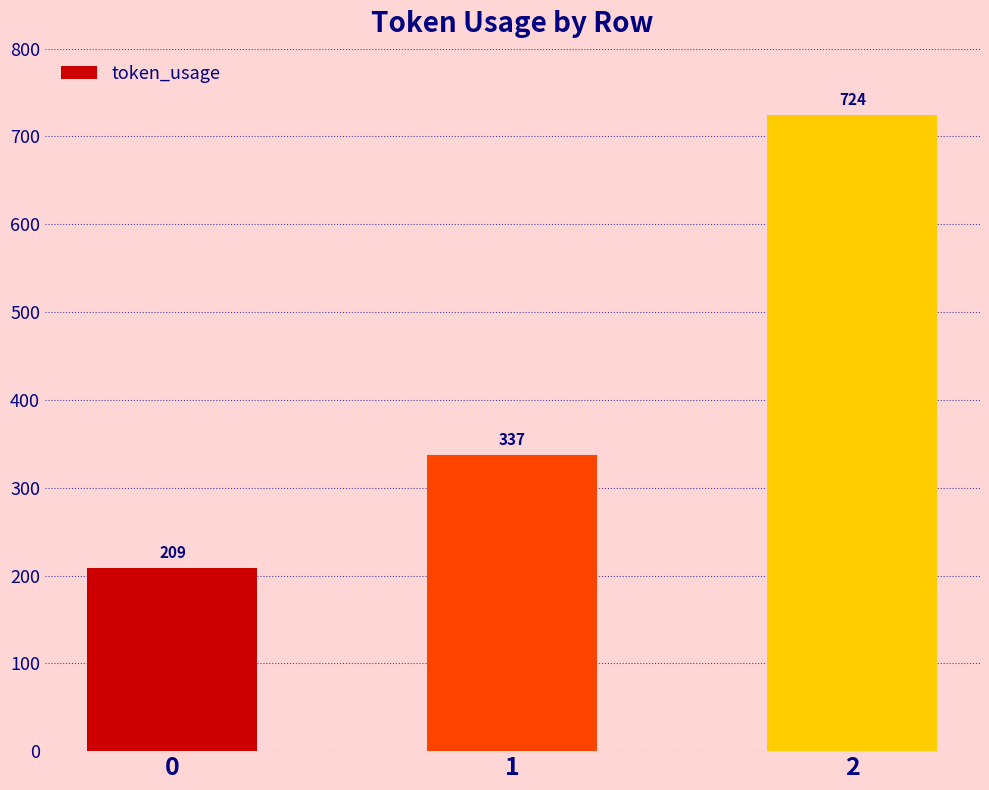

Reading left to right, what are all the values shown in this chart?

209	337	724